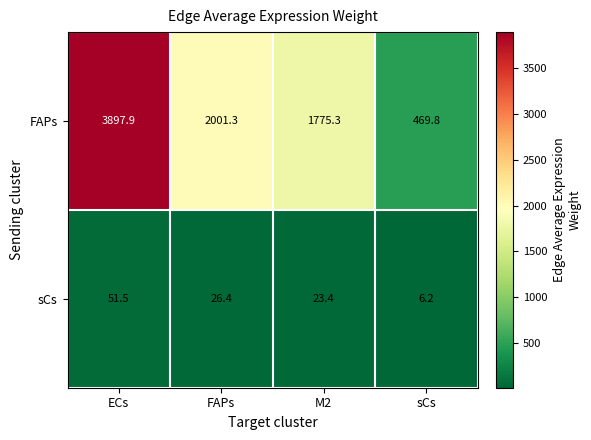

What is the average value of the FAPs series?

2036.1